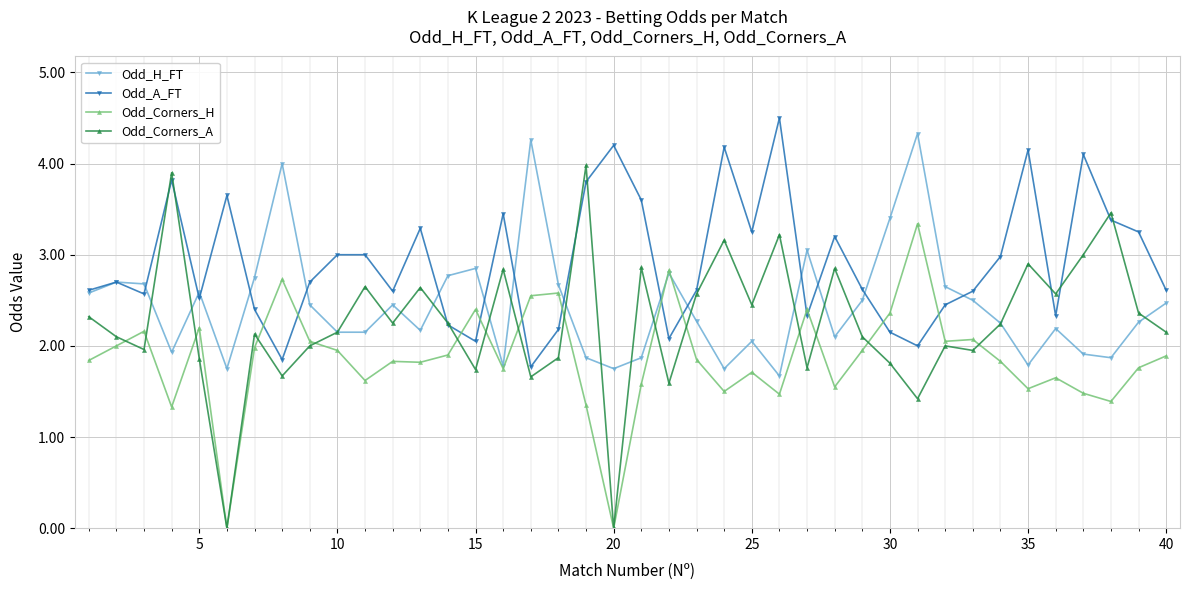

What is the value of the Odd_Corners_A point at the 25th from the left?

2.5